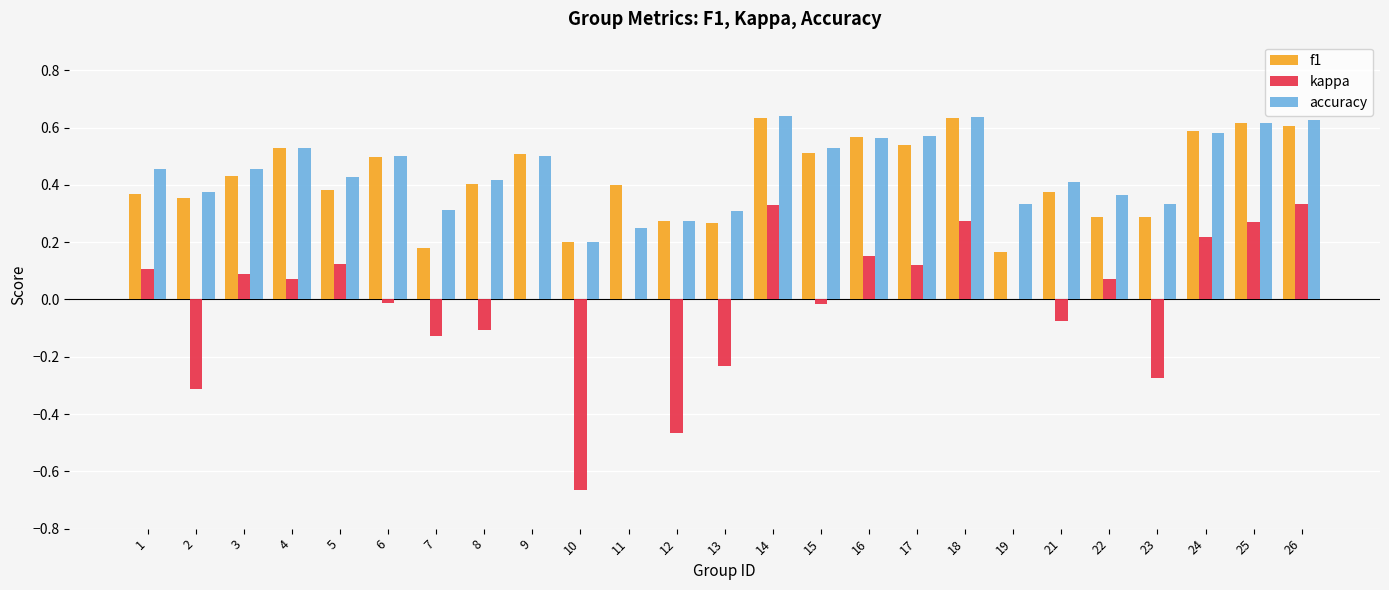

Are the bars horizontal?

No